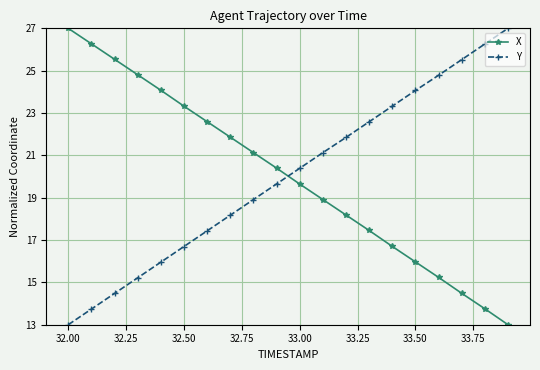

What is the difference between the maximum and minimum values in the Y series?

14.0